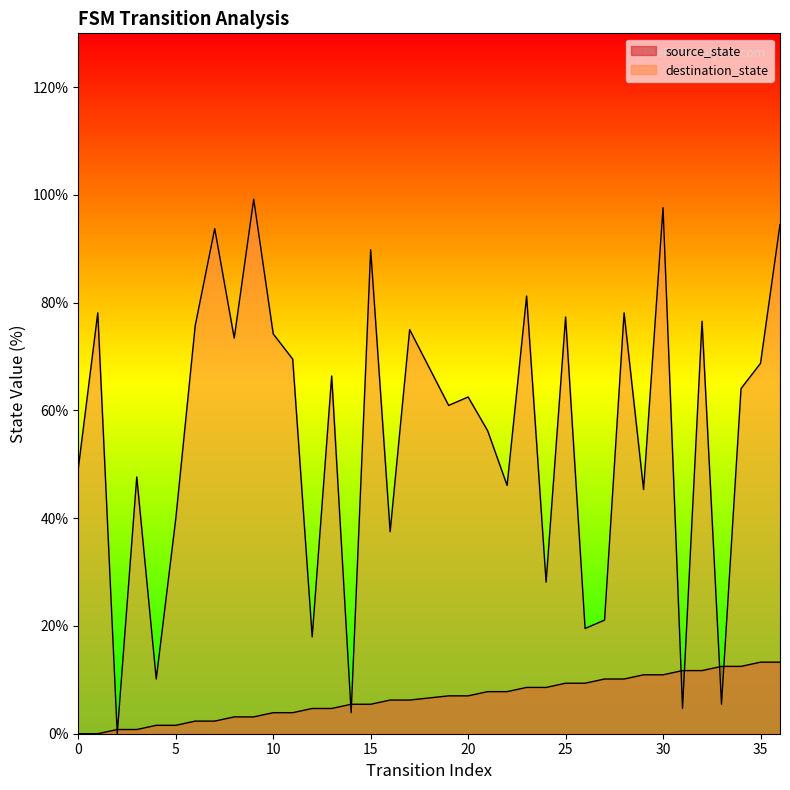

List the labels in order of destination_state value, largest first.

9, 30, 36, 7, 15, 23, 1, 28, 25, 32, 6, 17, 10, 8, 11, 35, 13, 34, 20, 19, 21, 0, 3, 22, 29, 5, 16, 24, 27, 26, 12, 4, 33, 31, 14, 2